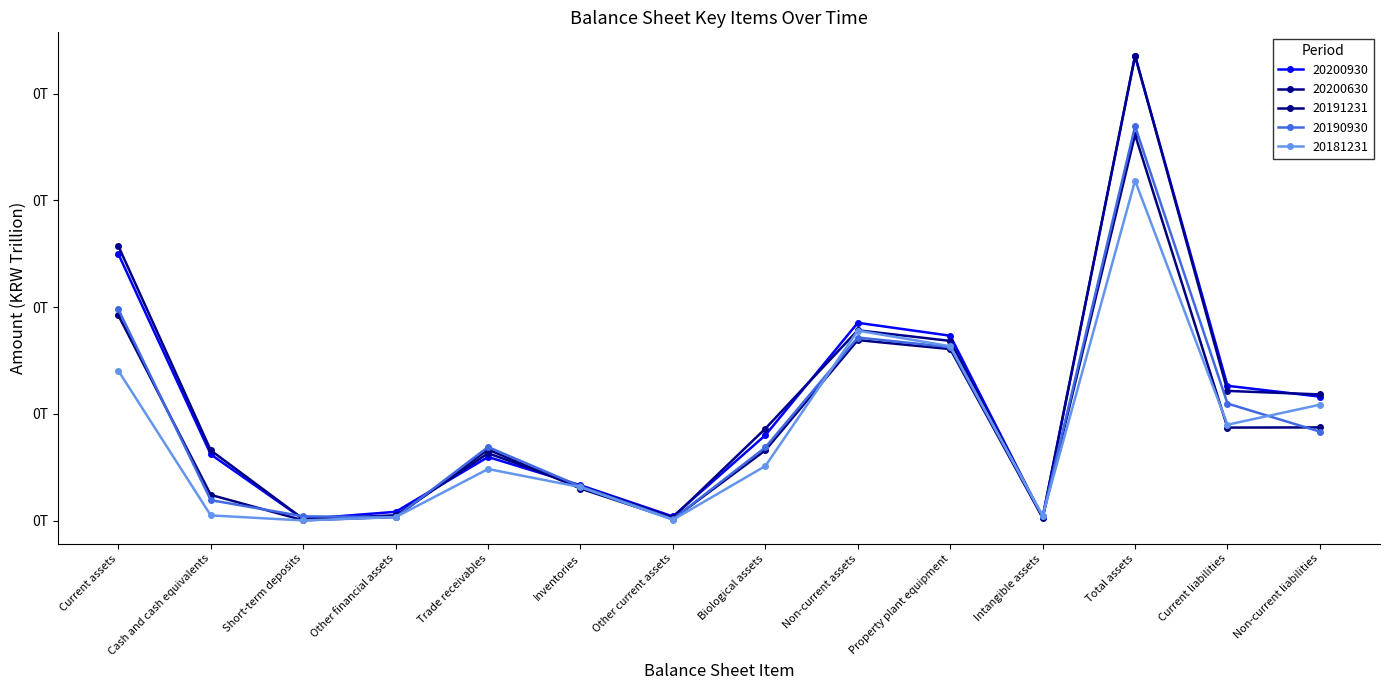

Does the chart have visible grid lines?

No